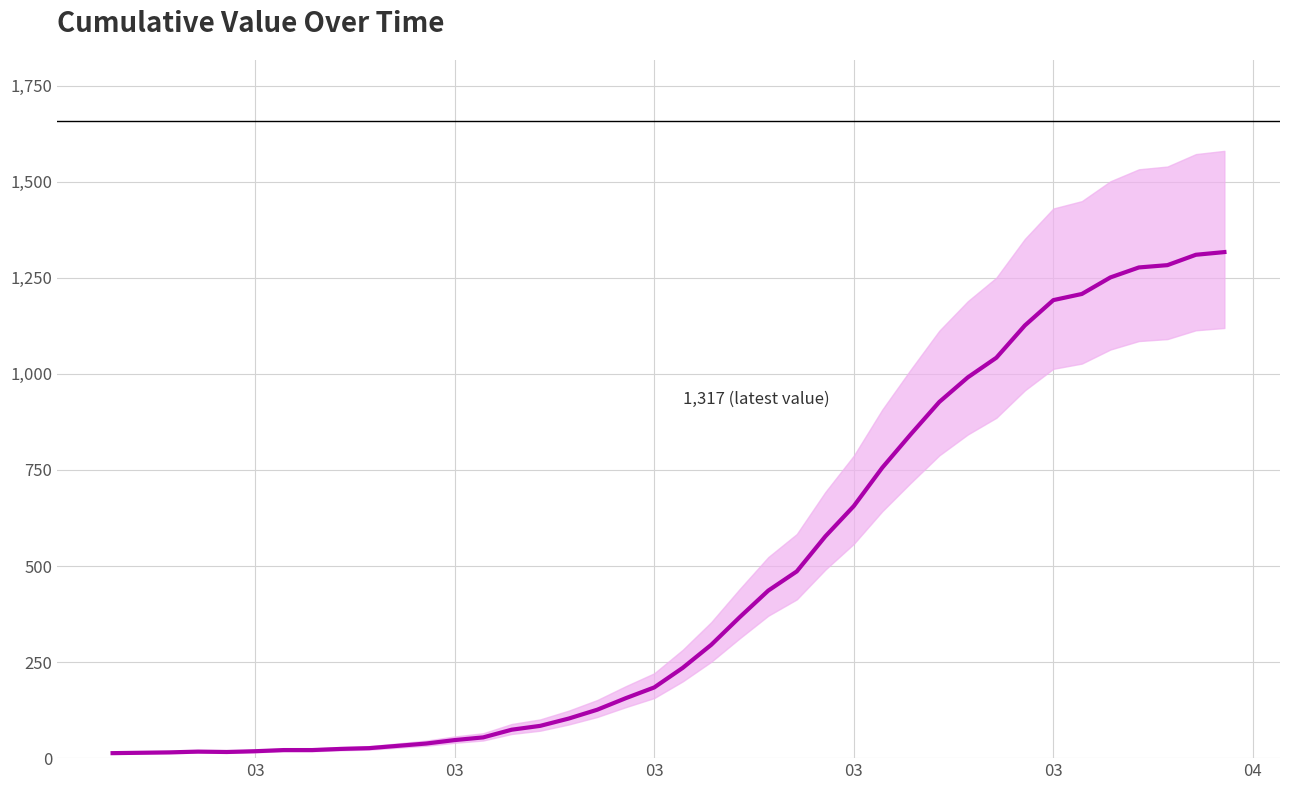

What is the difference between the maximum and minimum values?

1304